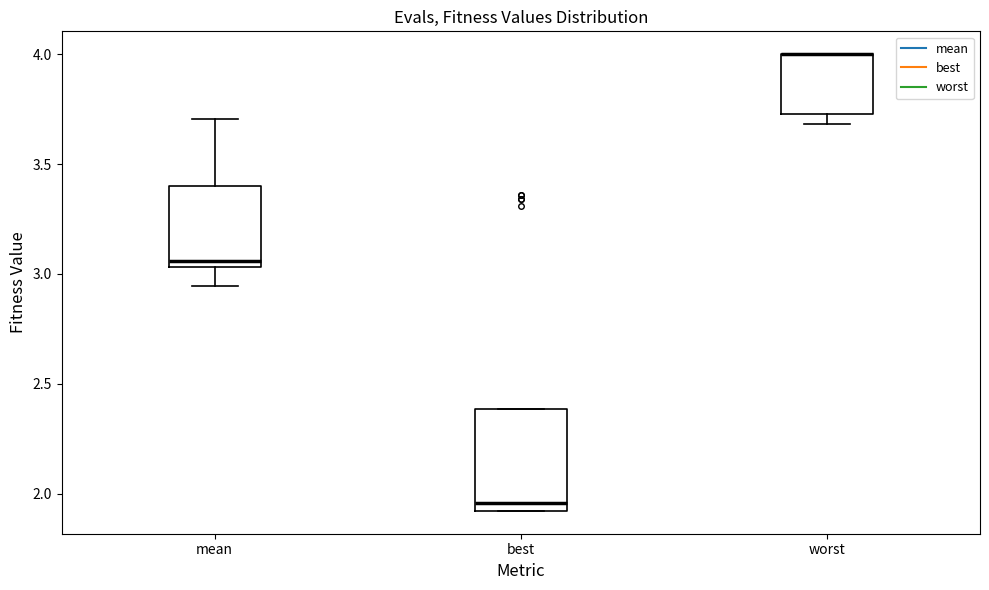

Where is the lower edge of the box for best on the y-axis? The values are not printed on the chart, so give them approximately, as read against the axis.

1.90